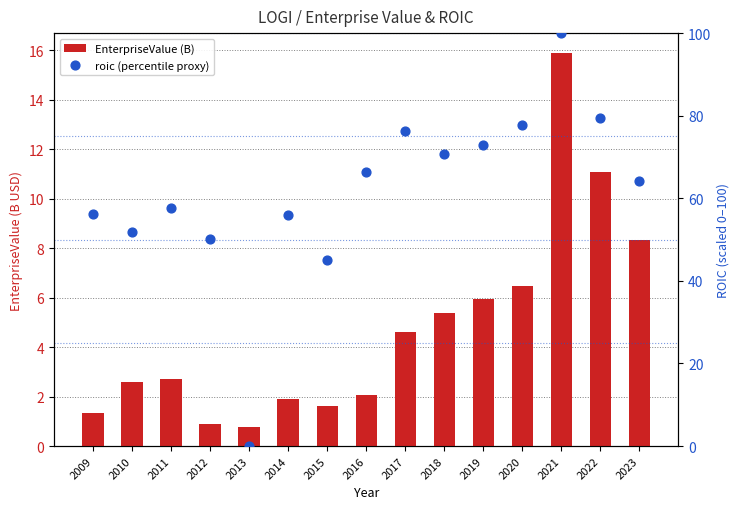

Which series has the largest total across all categories?

roic (percentile proxy)